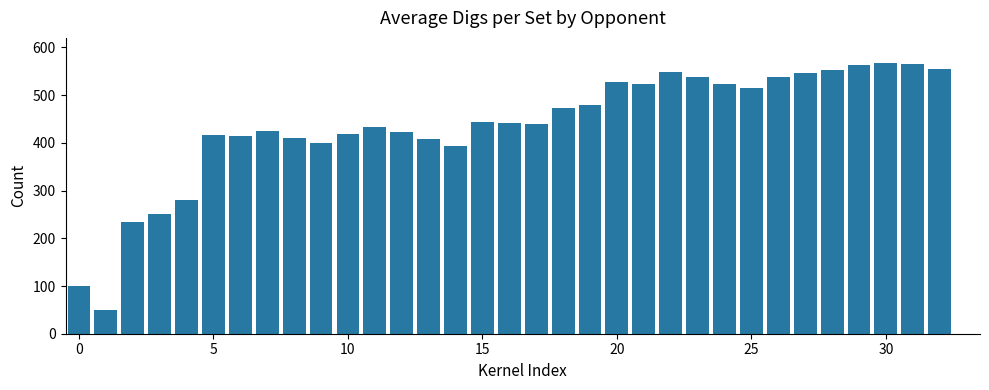

What is the minimum value shown in the chart?

50.0